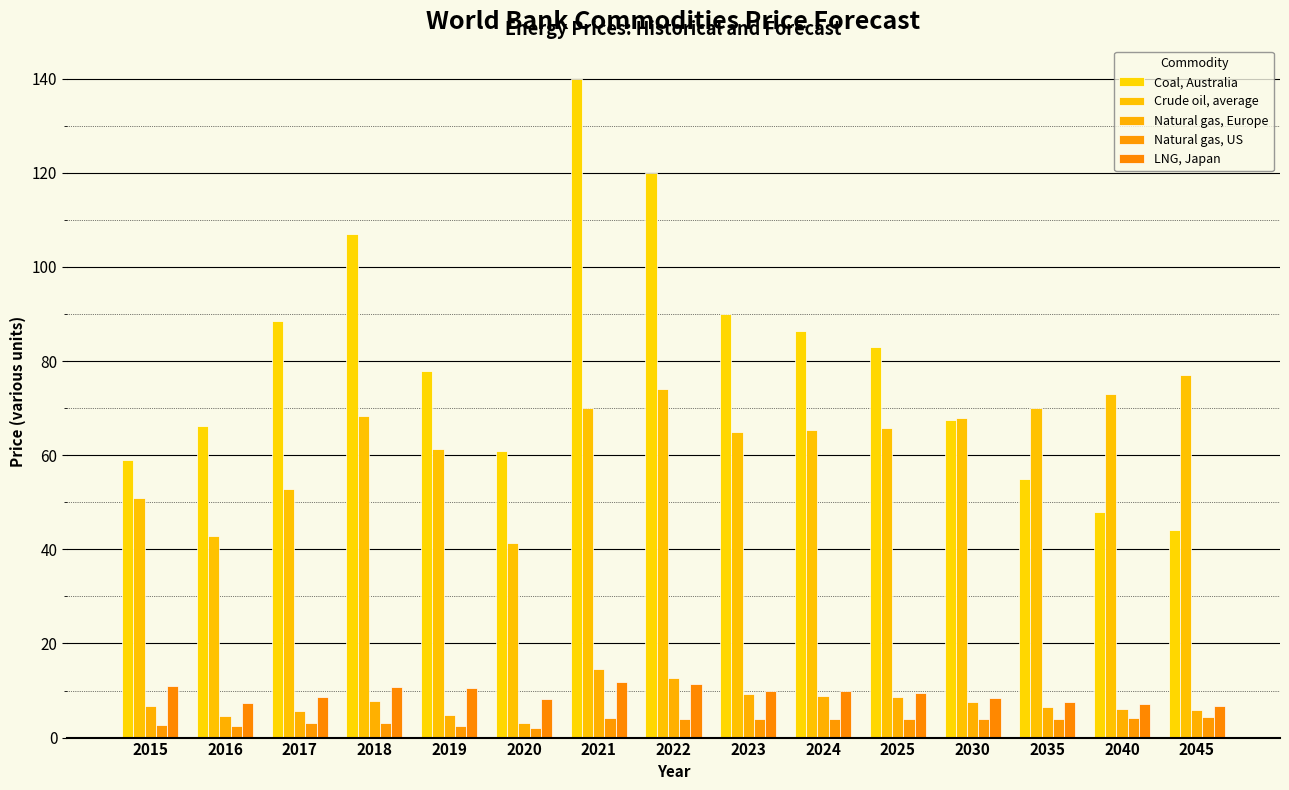

How many groups of bars are there?

15